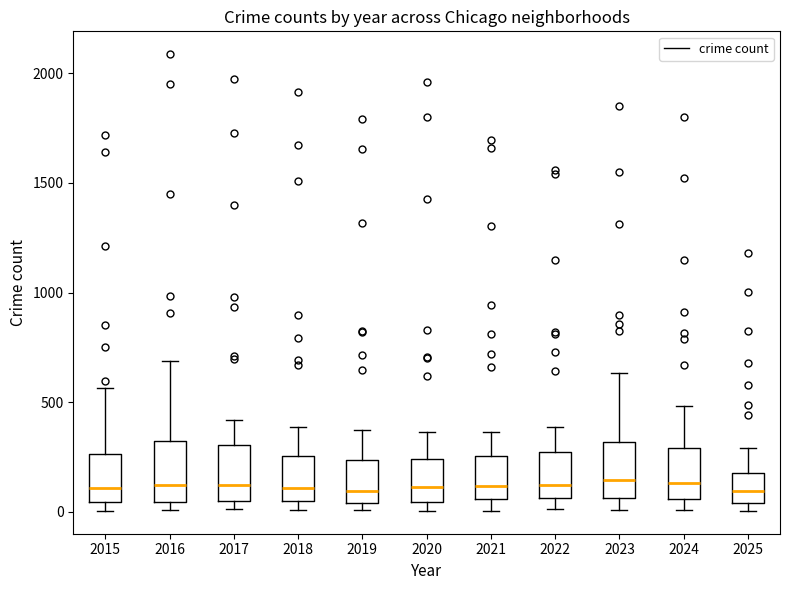

Reading left to right, transcribe this box plot: for each box, give where its median line is, the range the box spans, and where its two whiskers end, as read against the y-axis. The values are not printed on the chart, so give them approximately, as read against the axis.

2015: median 100, box 50 to 250, whiskers 0 to 550
2016: median 150, box 50 to 300, whiskers 0 to 700
2017: median 100, box 50 to 300, whiskers 0 to 400
2018: median 100, box 50 to 250, whiskers 0 to 400
2019: median 100, box 50 to 250, whiskers 0 to 400
2020: median 100, box 50 to 250, whiskers 0 to 350
2021: median 100, box 50 to 250, whiskers 0 to 350
2022: median 150, box 50 to 250, whiskers 0 to 400
2023: median 150, box 50 to 300, whiskers 0 to 650
2024: median 150, box 50 to 300, whiskers 0 to 500
2025: median 100, box 50 to 200, whiskers 0 to 300